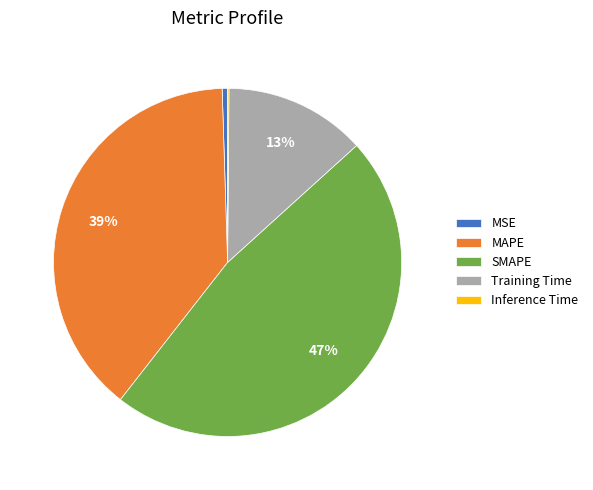

To the nearest percent, what is the difference between the MSE and SMAPE slice percentages?

47%